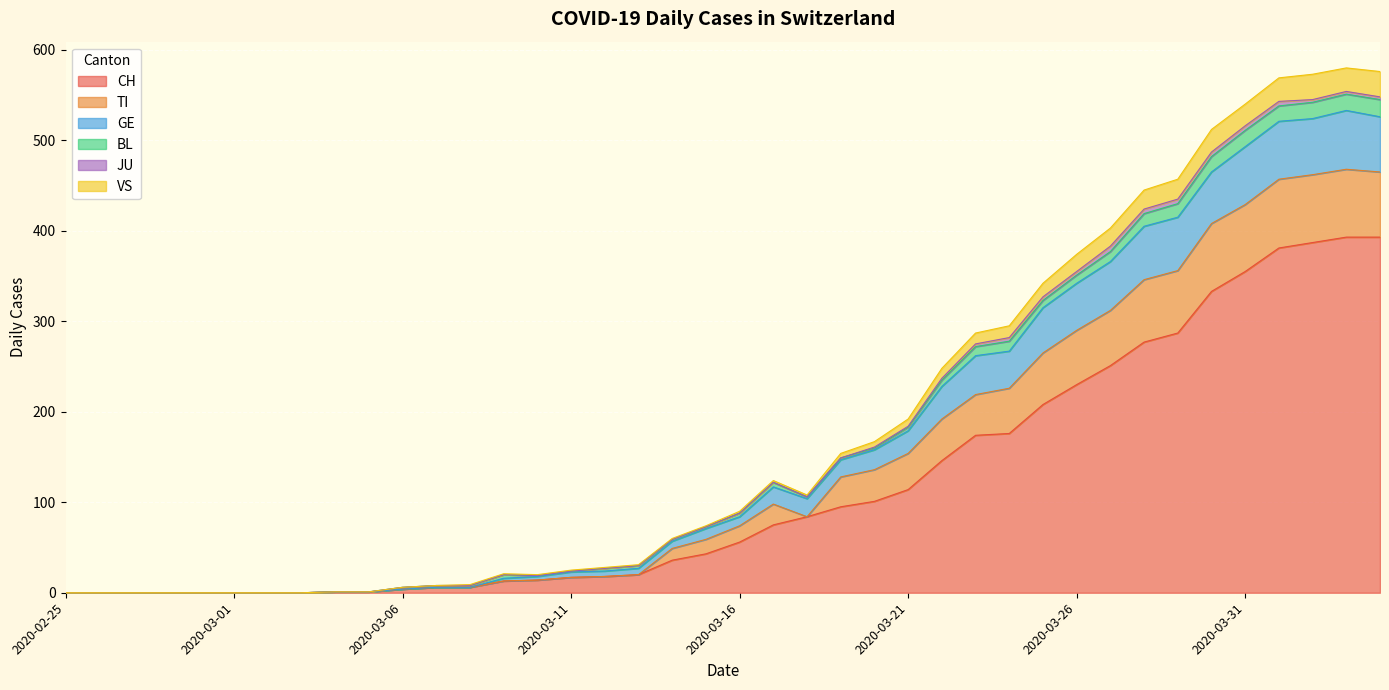

Does the chart display data point markers on the line(s)?

No